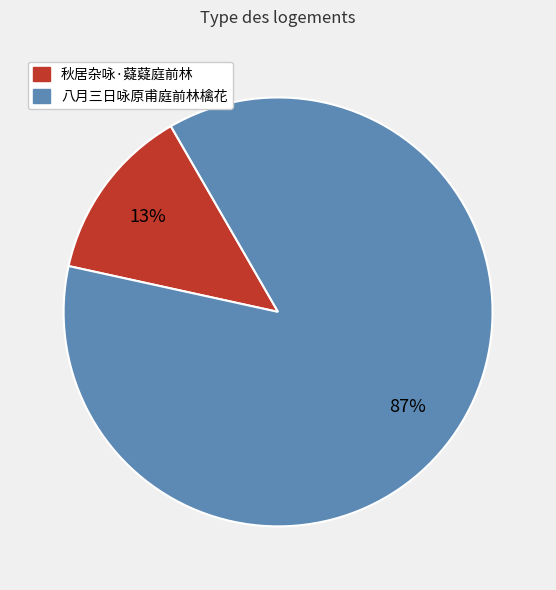

To the nearest percent, what is the combined percentage of 秋居杂咏·薿薿庭前林 and 八月三日咏原甫庭前林檎花?

100%